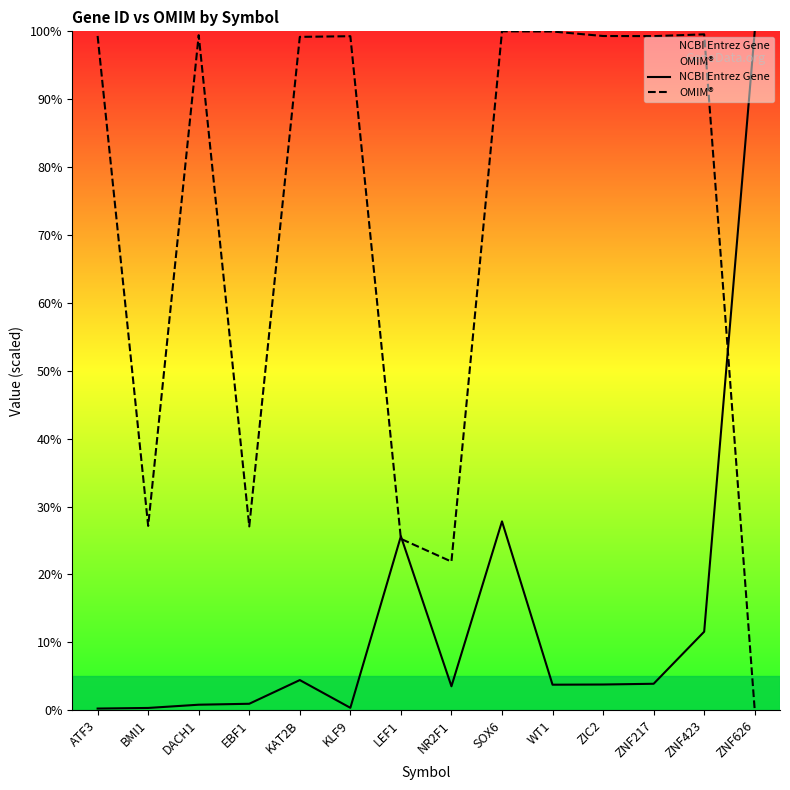

True or false: OMIM® has more than 2 interior local peaks.

True